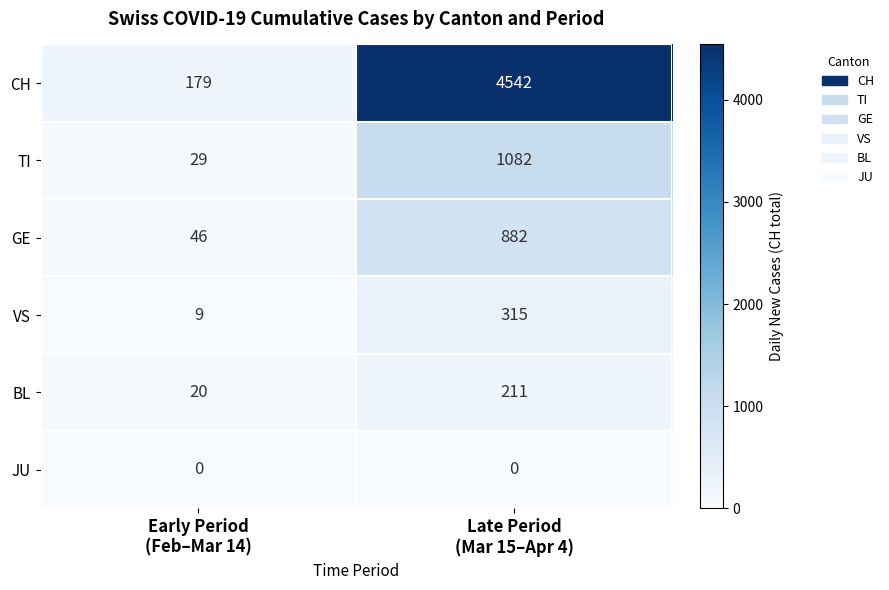

Which series changed the most between Early Period
(Feb–Mar 14) and Late Period
(Mar 15–Apr 4)?

CH